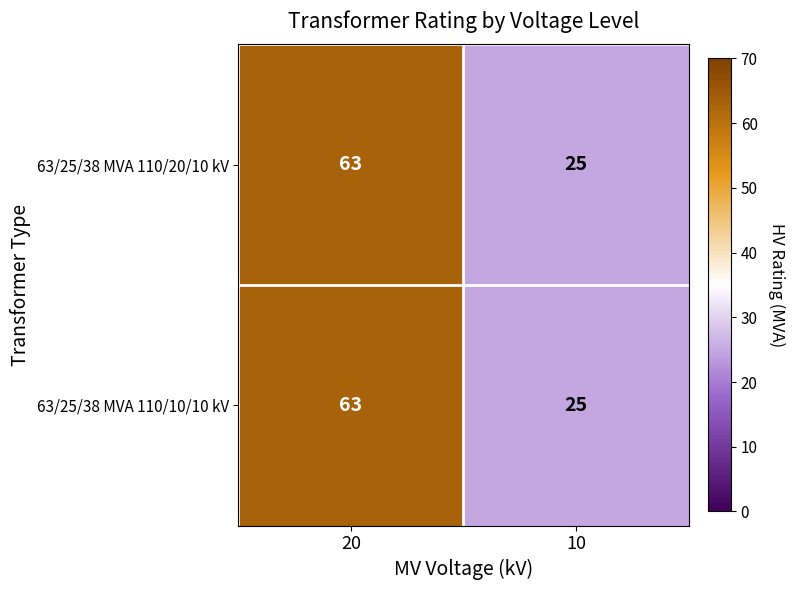

At which category is the sum across all series the highest?

20